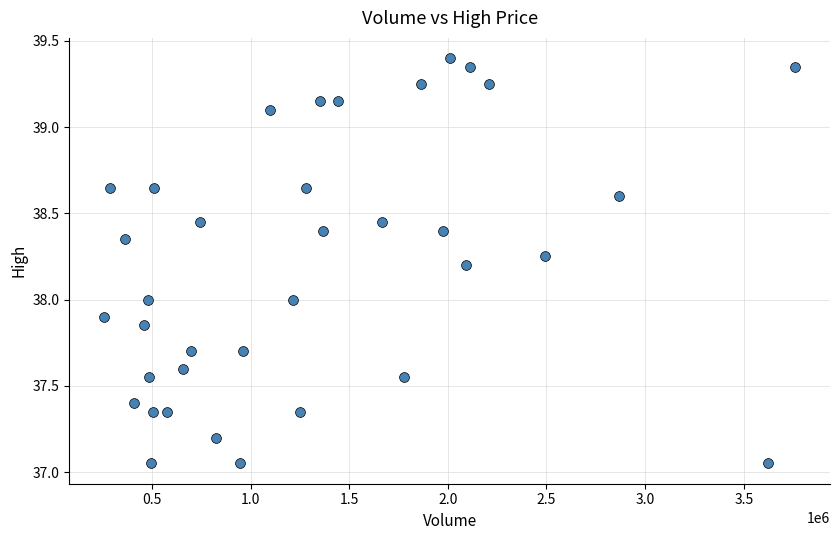

What is the range of Y values (max minus min)?

2.4